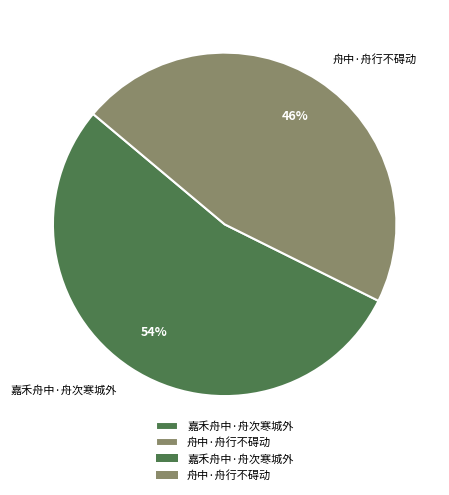

Rank the categories by value from highest to lowest.

嘉禾舟中·舟次寒城外, 舟中·舟行不碍动